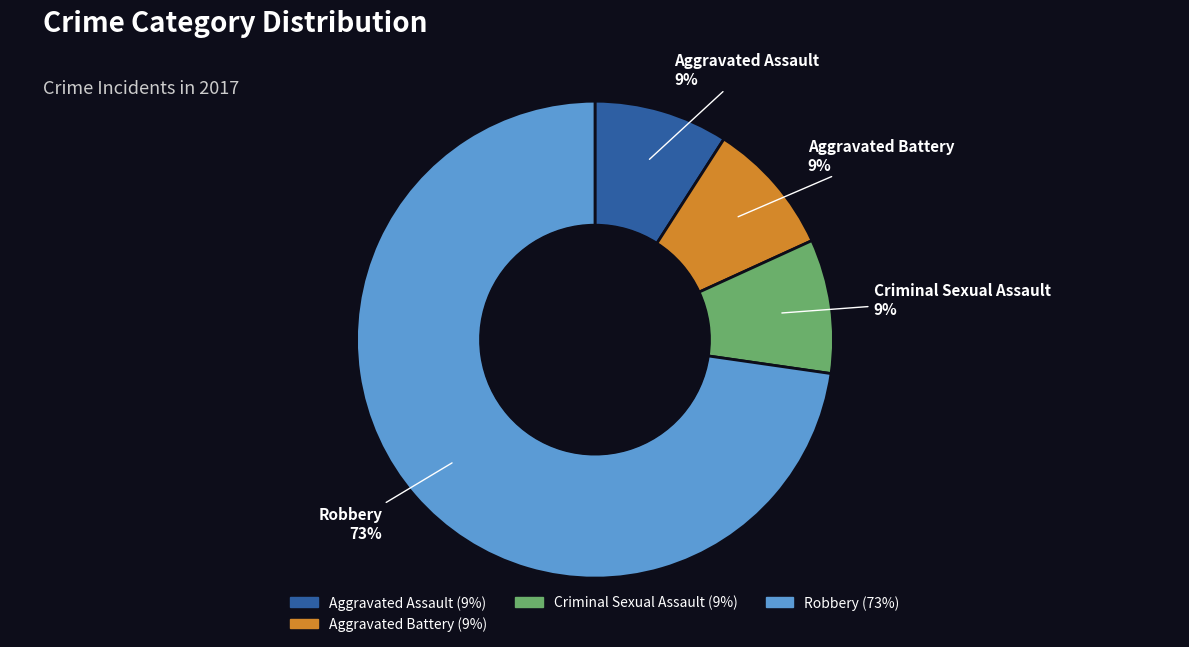

To the nearest percent, what is the difference between the largest and smallest slice percentages?

64%